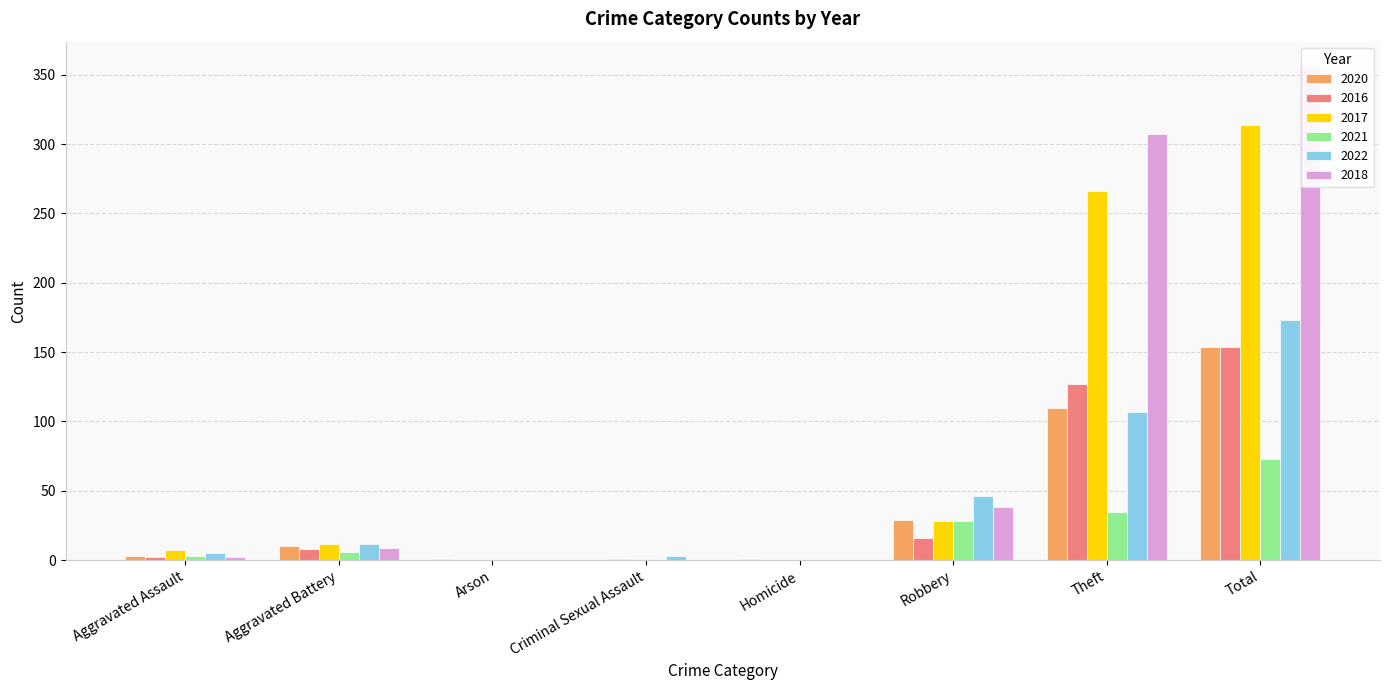

Reading left to right, what are all the values shown in this chart?

2020: Aggravated Assault=3	Aggravated Battery=10	Arson=1	Criminal Sexual Assault=0	Homicide=1	Robbery=29	Theft=110	Total=154
2016: Aggravated Assault=2	Aggravated Battery=8	Arson=0	Criminal Sexual Assault=1	Homicide=0	Robbery=16	Theft=127	Total=154
2017: Aggravated Assault=7	Aggravated Battery=12	Arson=0	Criminal Sexual Assault=1	Homicide=0	Robbery=28	Theft=266	Total=314
2021: Aggravated Assault=3	Aggravated Battery=6	Arson=0	Criminal Sexual Assault=1	Homicide=0	Robbery=28	Theft=35	Total=73
2022: Aggravated Assault=5	Aggravated Battery=12	Arson=0	Criminal Sexual Assault=3	Homicide=0	Robbery=46	Theft=107	Total=173
2018: Aggravated Assault=2	Aggravated Battery=9	Arson=0	Criminal Sexual Assault=0	Homicide=0	Robbery=38	Theft=307	Total=356